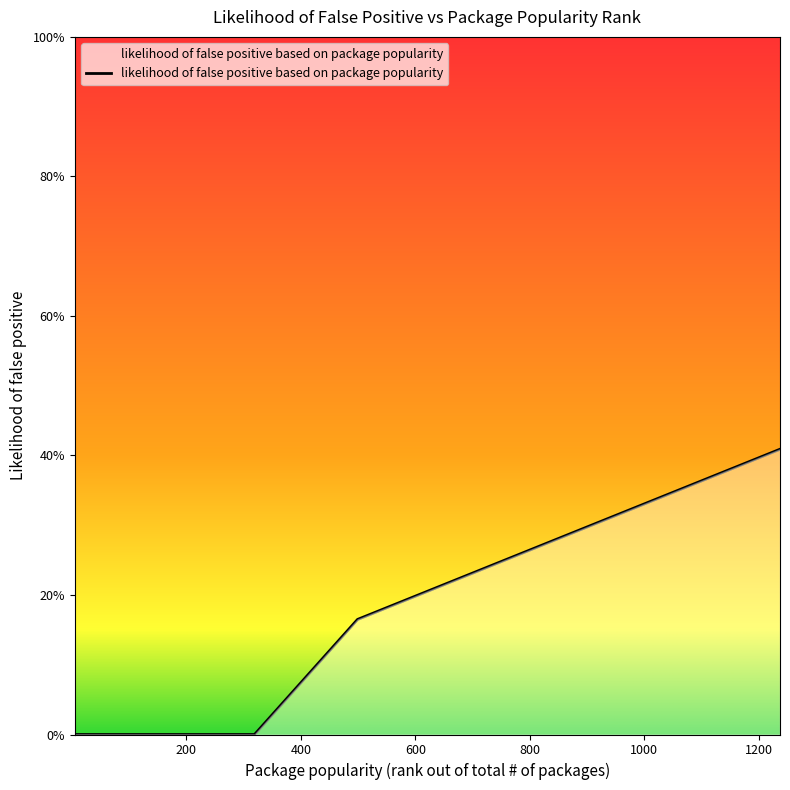

Rank the categories by value from highest to lowest.

1237, 1226, 1125, 1097, 1016, 1011, 994, 978, 955, 926, 884, 875, 859, 852, 746, 717, 712, 632, 611, 589, 563, 547, 499, 5, 9, 18, 21, 30, 78, 93, 124, 164, 166, 175, 220, 250, 261, 284, 293, 319